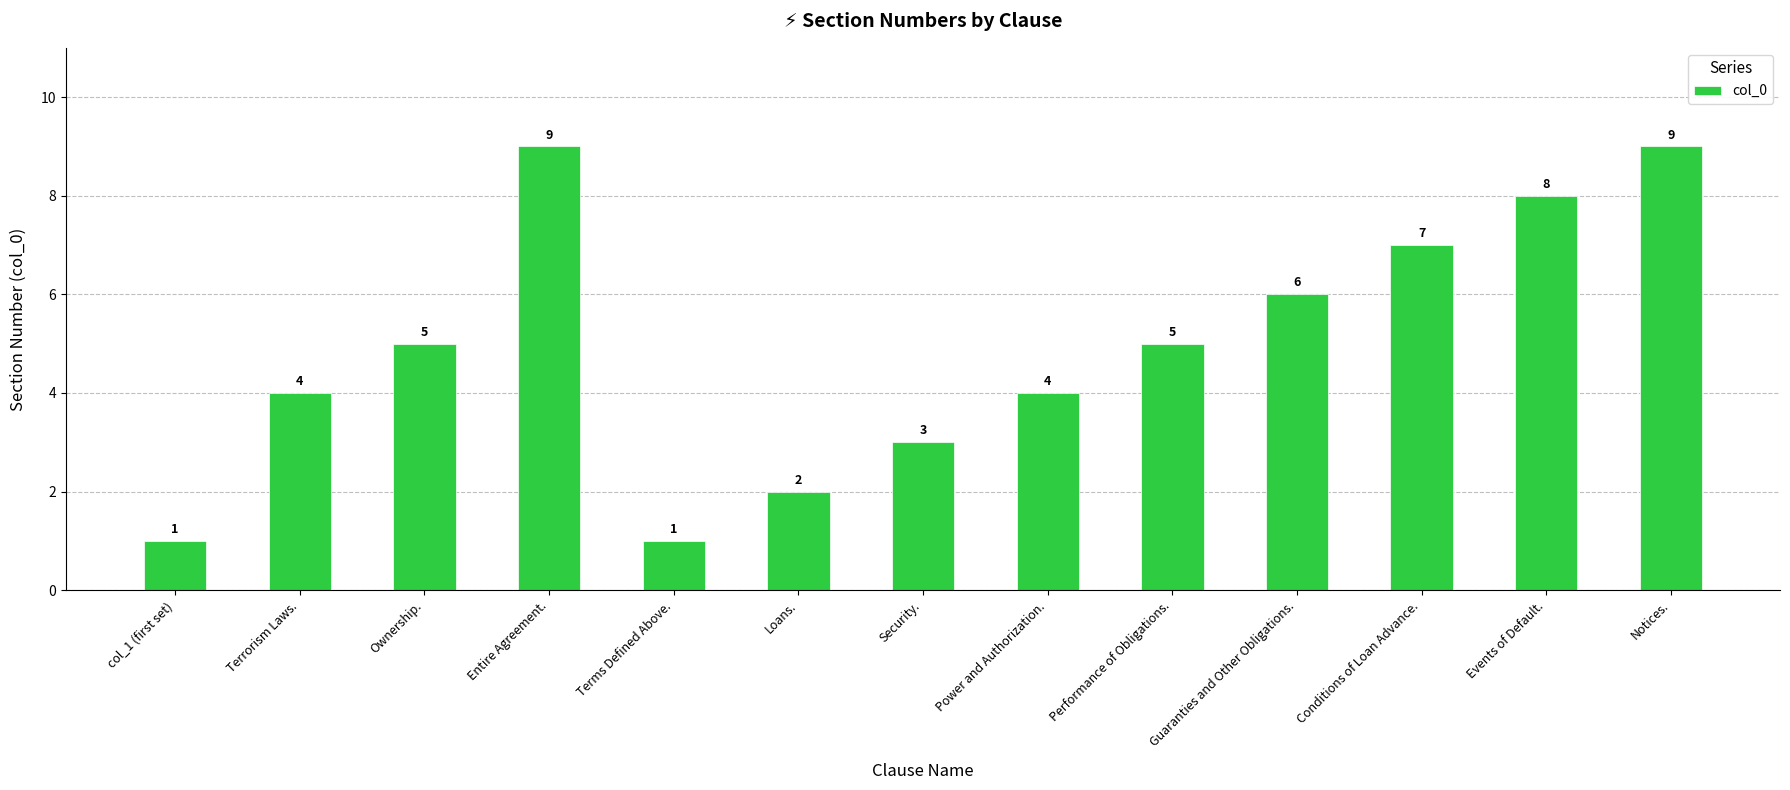

Count the number of data series in this chart.

1